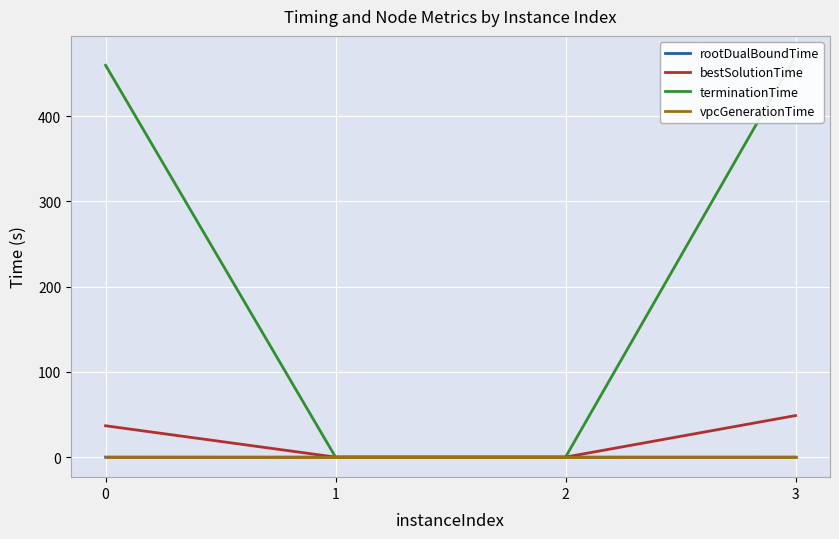

How many values in the bestSolutionTime series exceed 36?

2